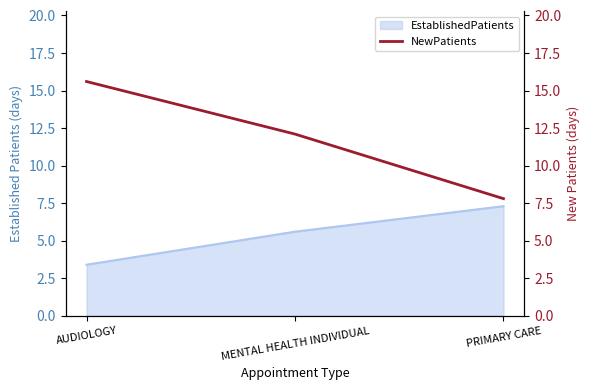

Rank the categories by EstablishedPatients value from lowest to highest.

AUDIOLOGY, MENTAL HEALTH INDIVIDUAL, PRIMARY CARE